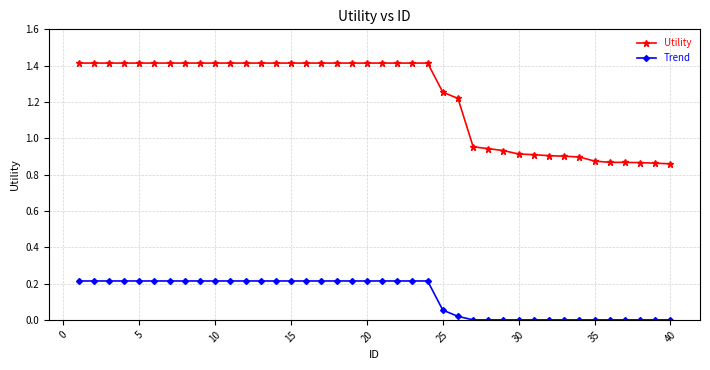

What is the sum of all Utility values?

49.0